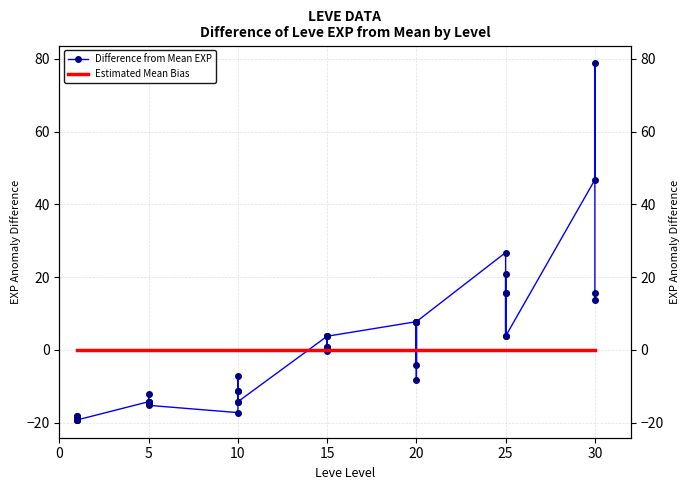

What is the minimum value shown in the chart?

-19.2